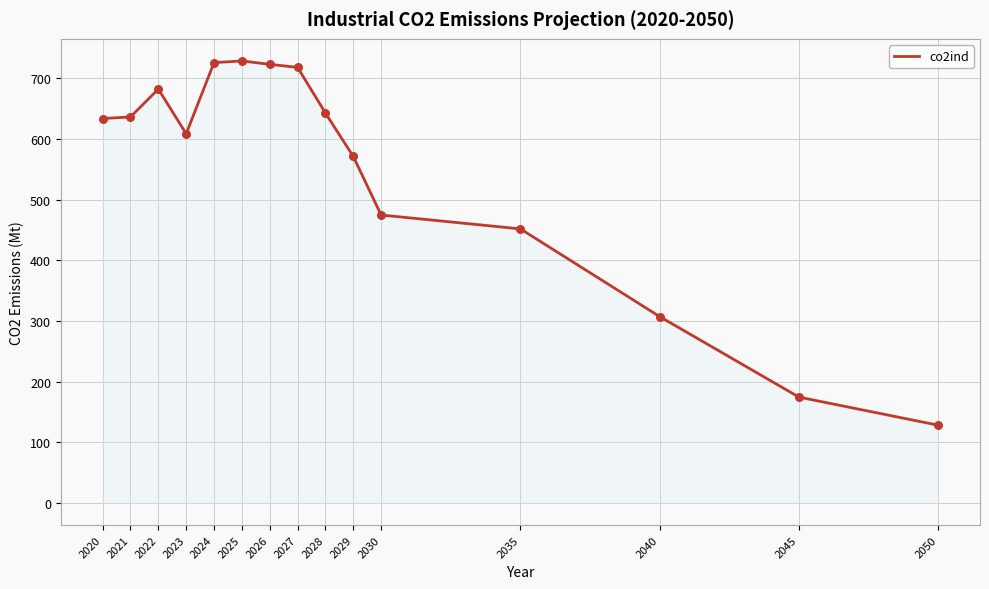

Approximately how many times larger is the value at 2023 compared to 2045?

3.5